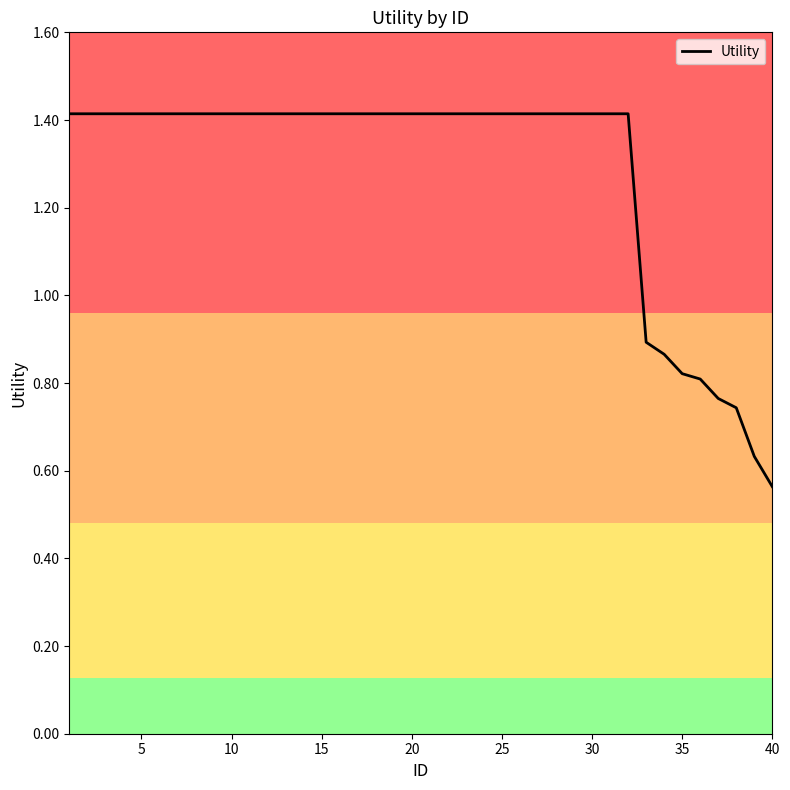

How many values are between 1 and 2?

32